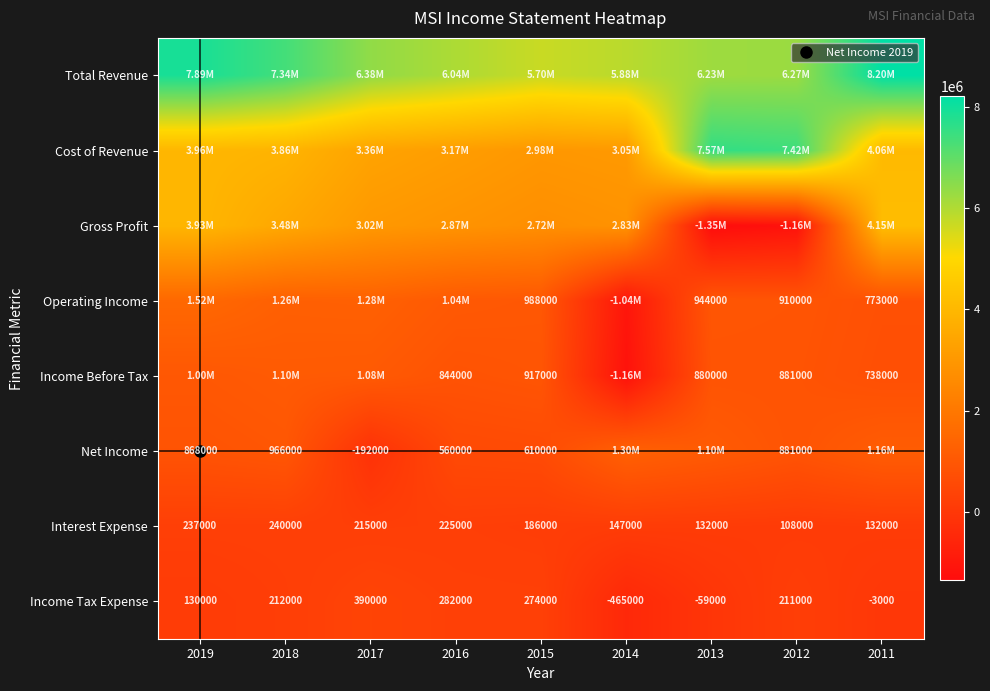

Read the Net Income value at 2012, to the nearest 100.

881000